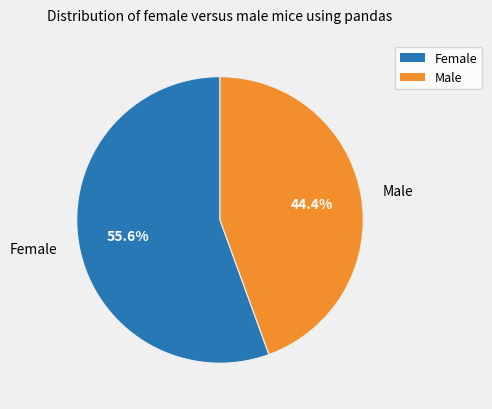

How many slices are in this pie chart?

2